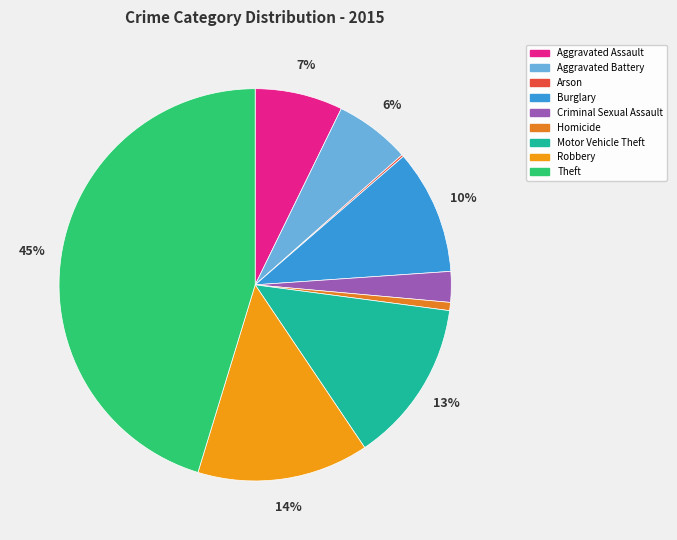

Do Arson and Motor Vehicle Theft together represent more than half of the pie?

No